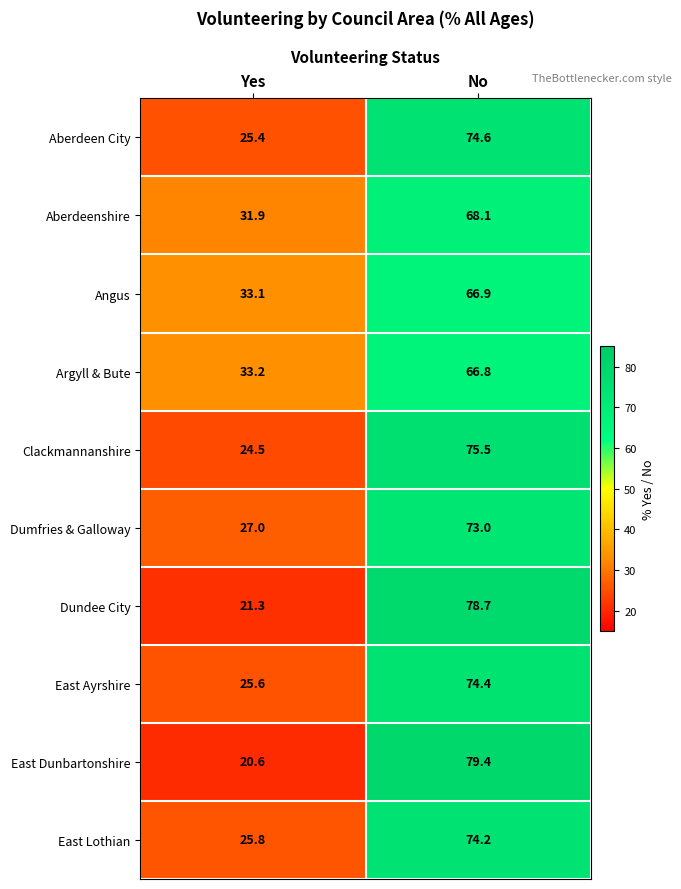

What is the difference between the maximum and minimum values in the East Lothian series?

48.4